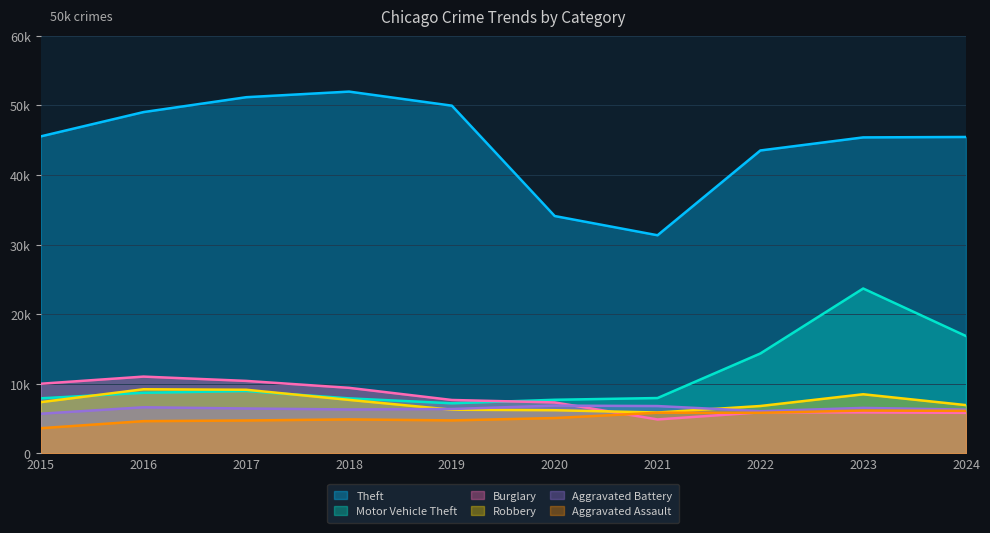

At which label is Robbery closest to 7547?

2018